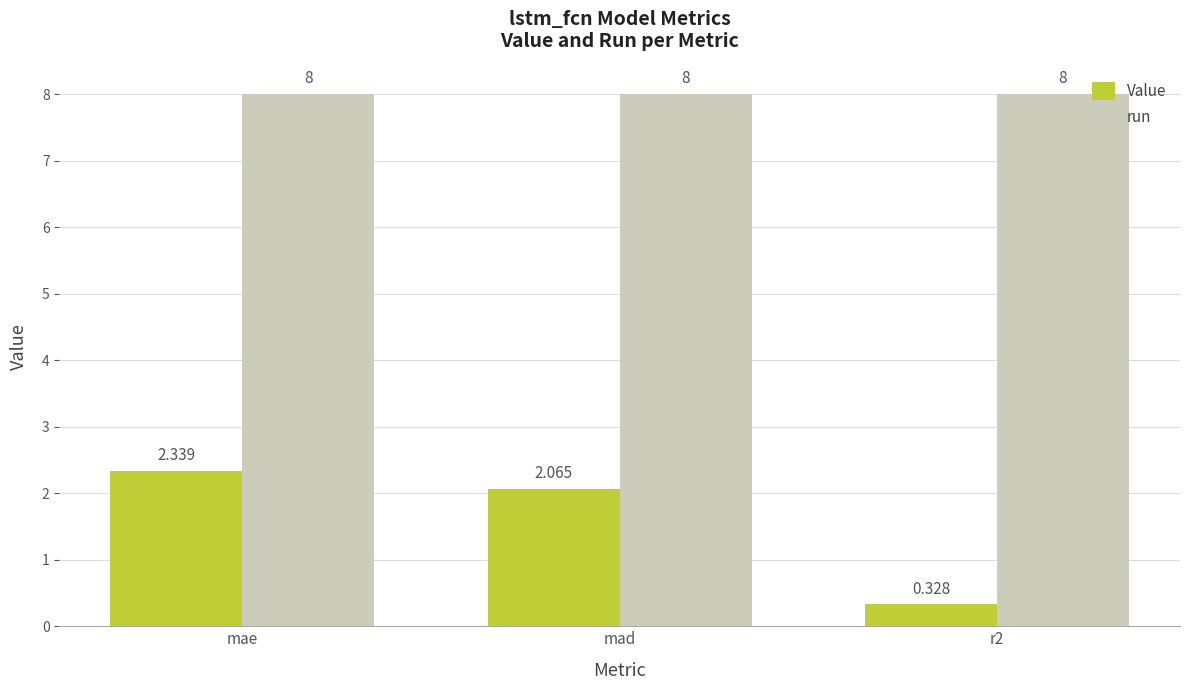

At which label does Value first exceed 2?

mae